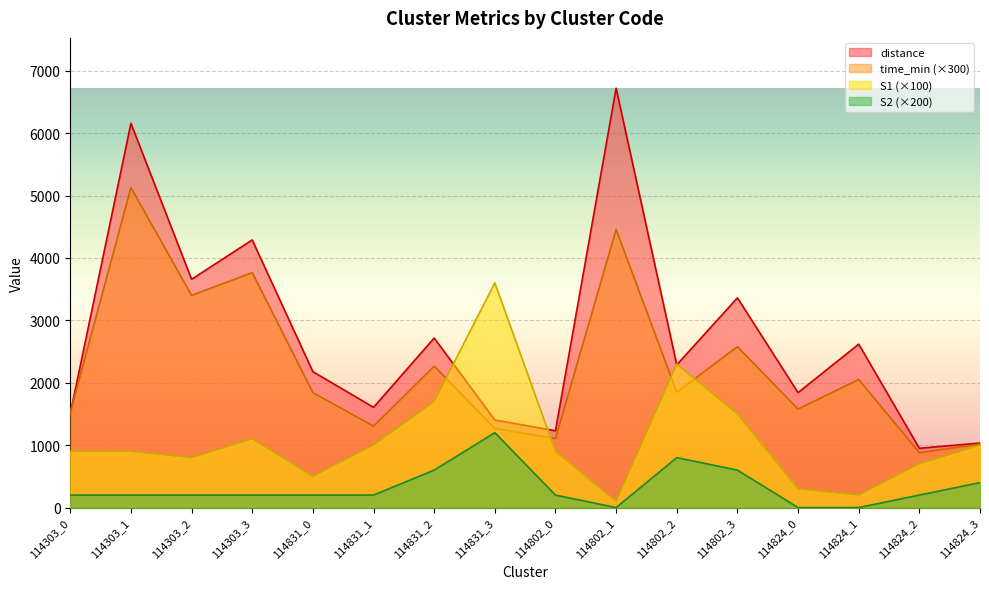

Read the distance value at 114303_1.

6156.2